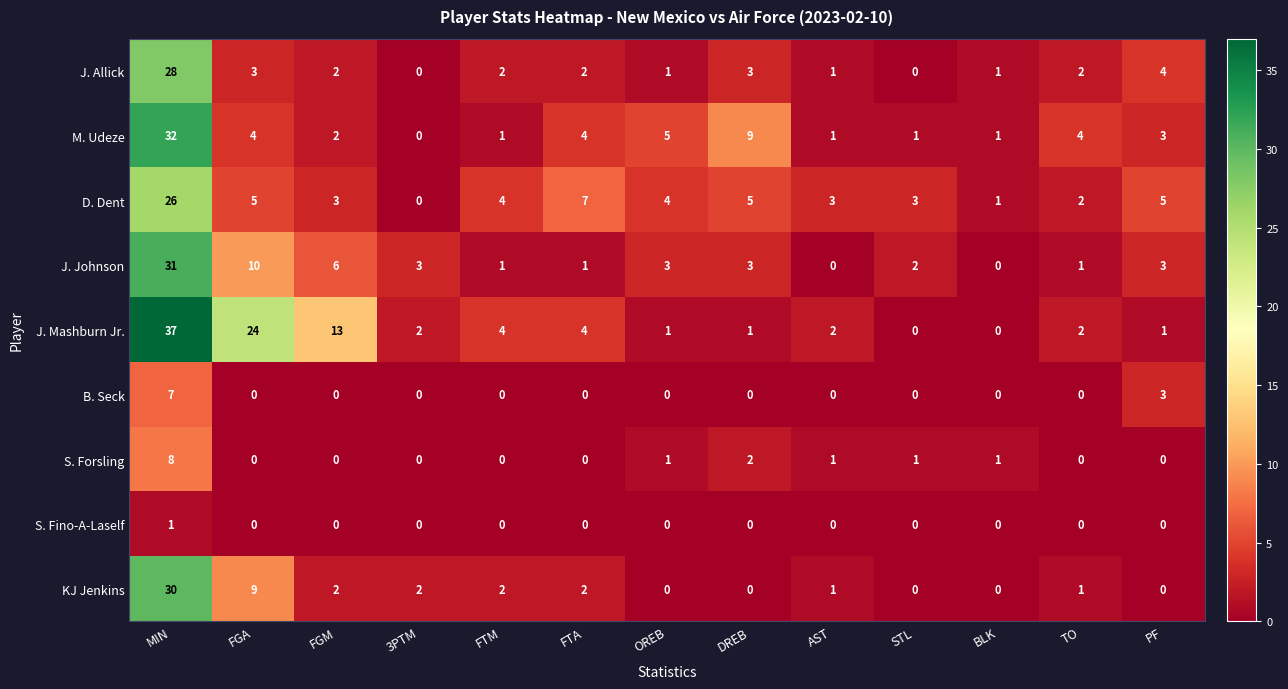

What is the total value across all series at BLK?

4